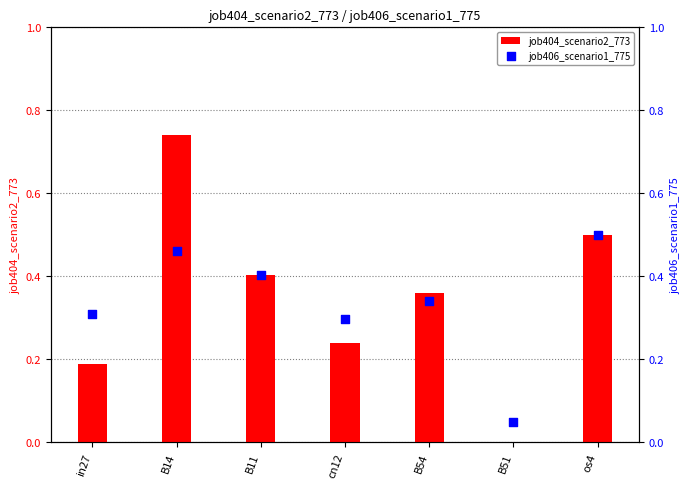

What is the total value across all series at os4?

1.0